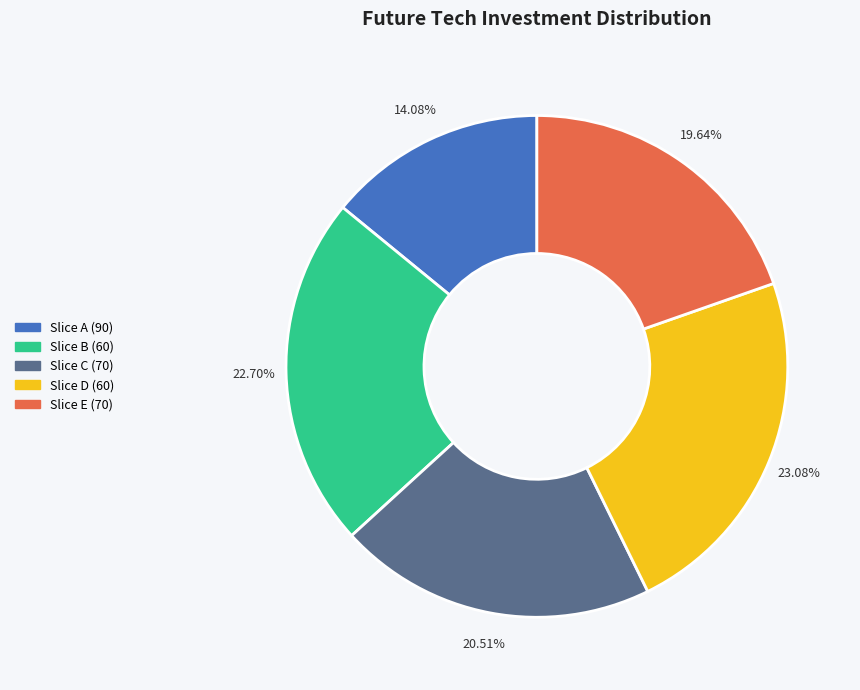

Is there any slice that represents more than half of the pie?

No